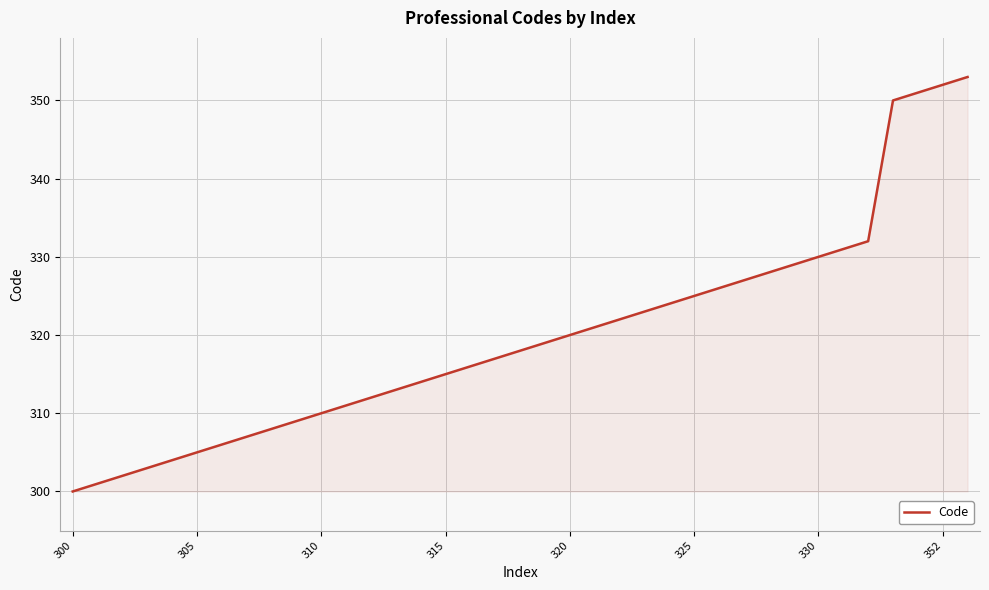

What is the sum of all values?

11834